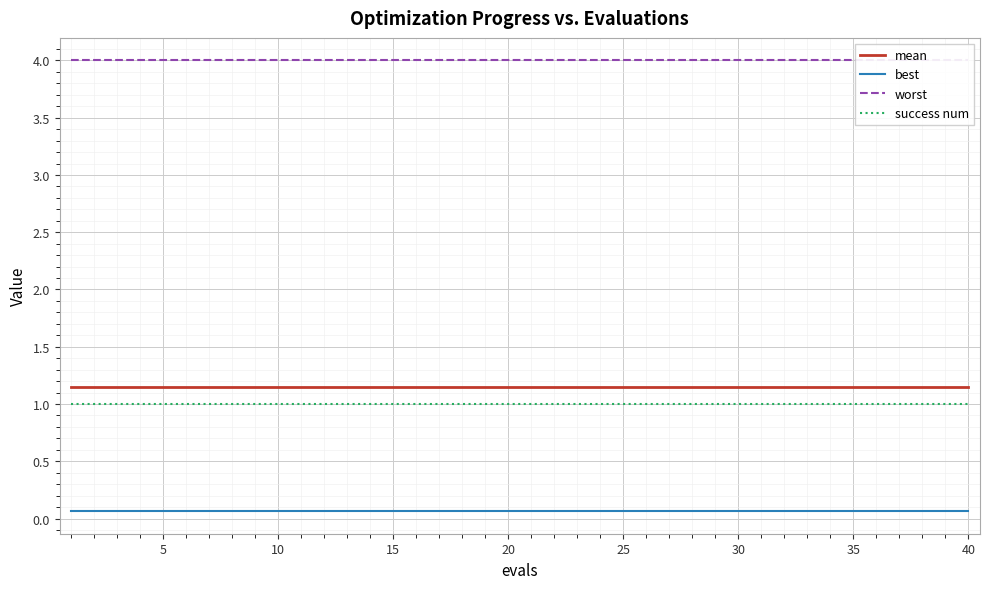

True or false: best and worst intersect in this chart.

False